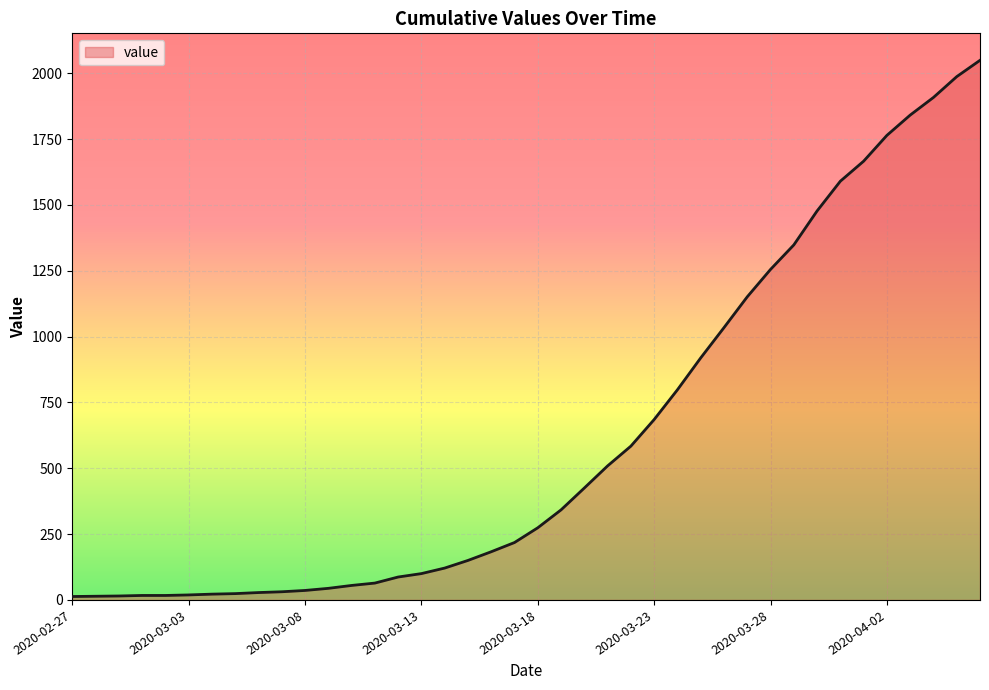

What is the maximum value shown in the chart?

2049